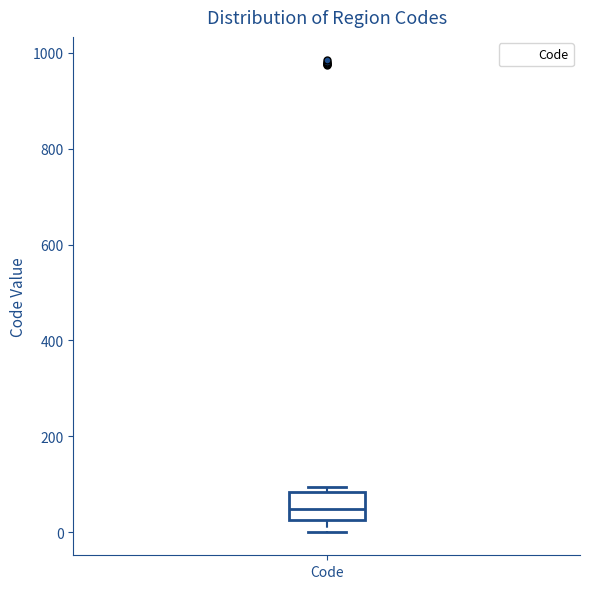

Transcribe this box plot: give where the median line is, the range the box spans, and where the two whiskers end, as read against the y-axis. The values are not printed on the chart, so give them approximately, as read against the axis.

median 40, box 20 to 80, whiskers 0 to 100